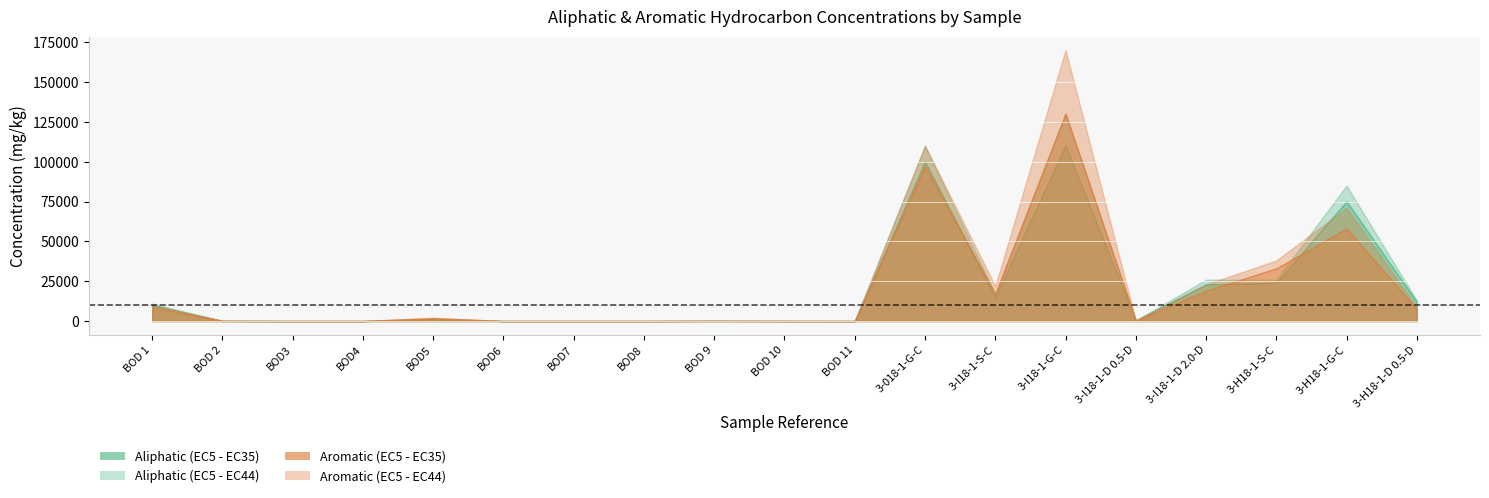

How many interior local valleys does the Aliphatic (EC5 - EC44) series have?

3